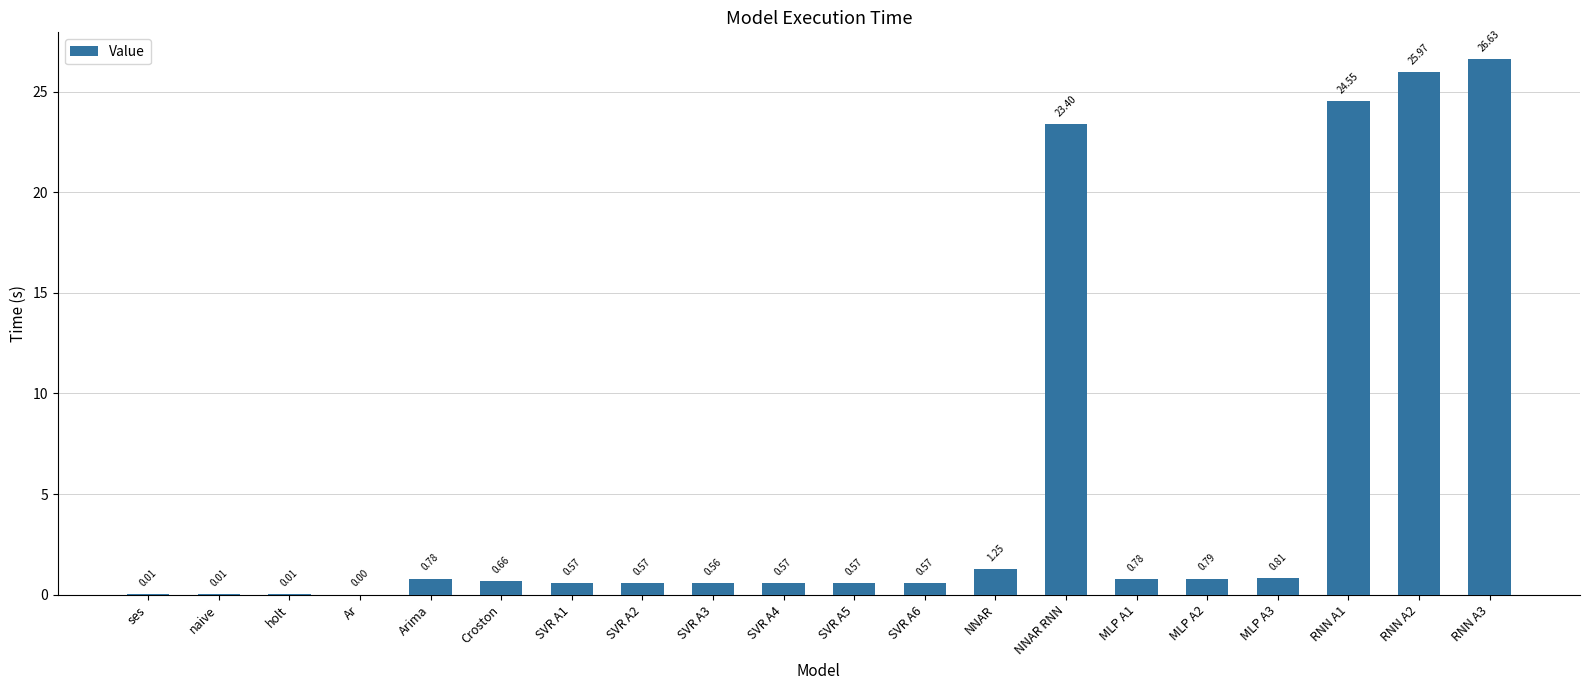

Which has a higher value, NNAR or RNN A2?

RNN A2